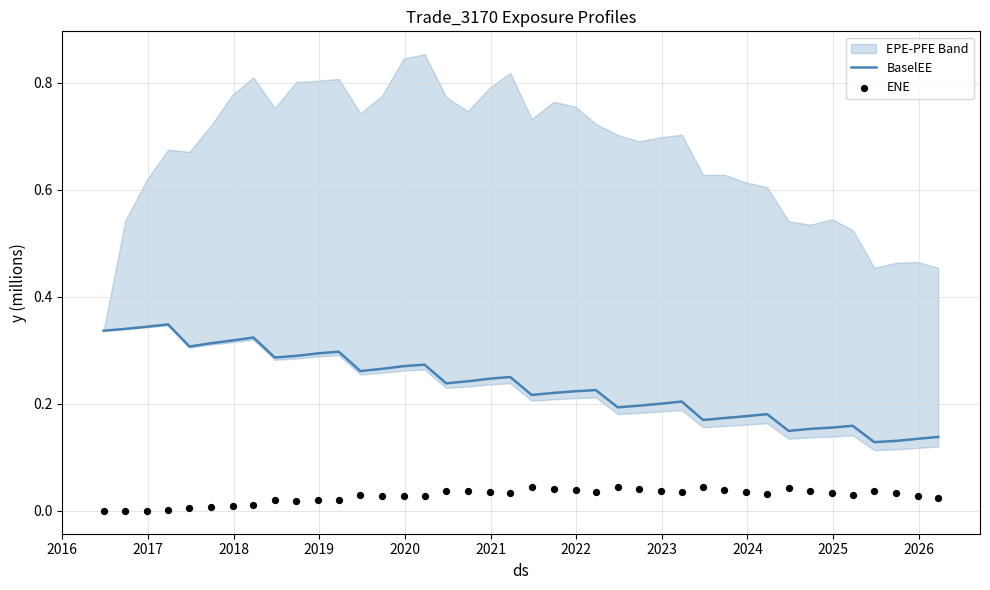

At which category is the sum across all series the highest?

2018